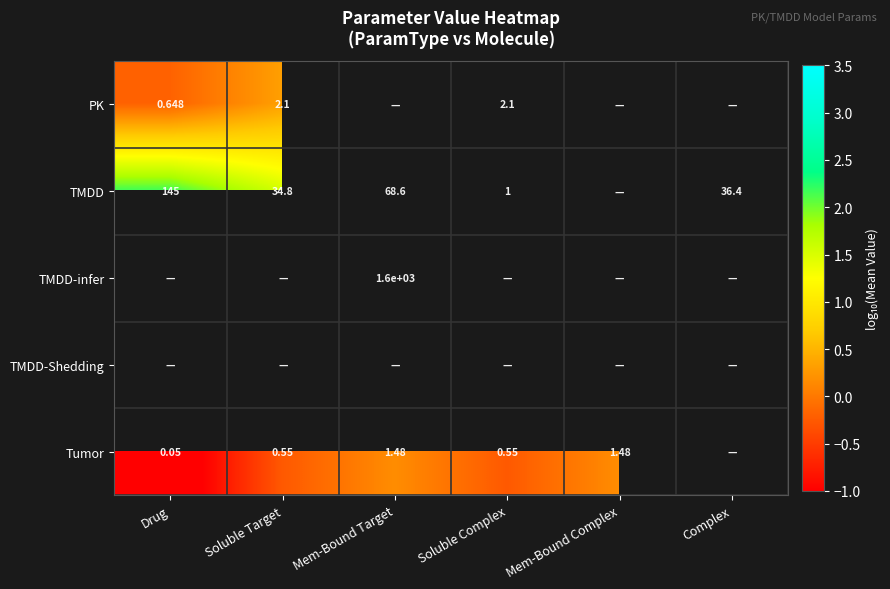

How many positive values does the PK series have?

2